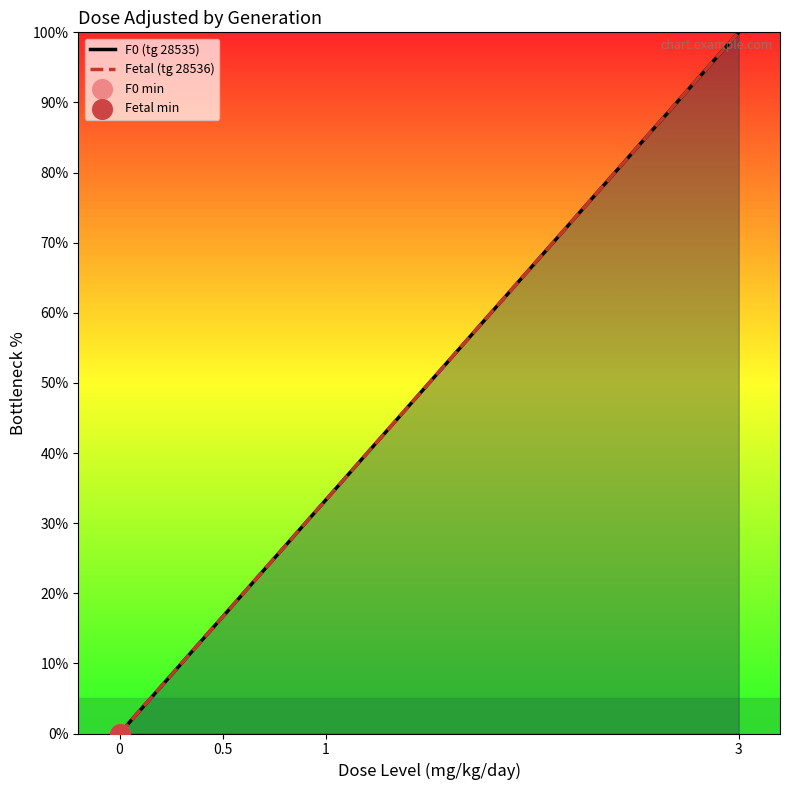

Which series contains the highest Y value?

F0 (tg 28535)